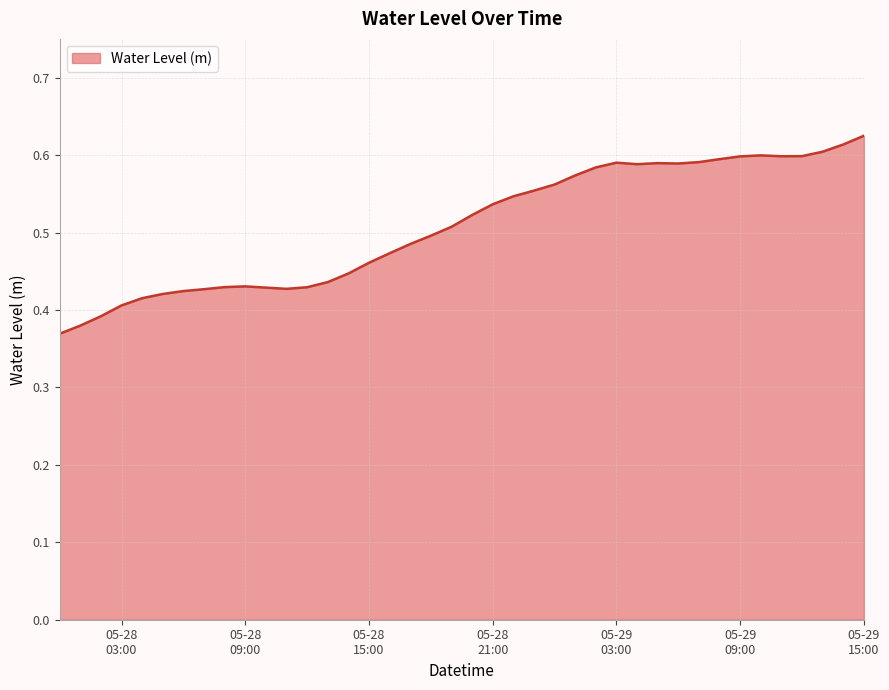

What is the difference between the maximum and minimum values?

0.3